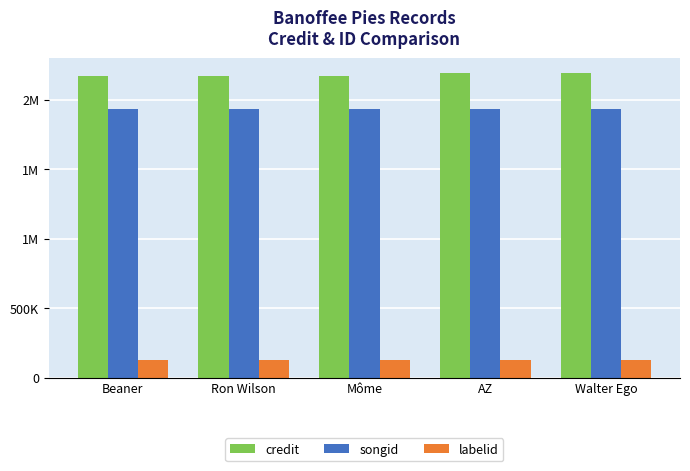

What is the highest value of the labelid series?

127229